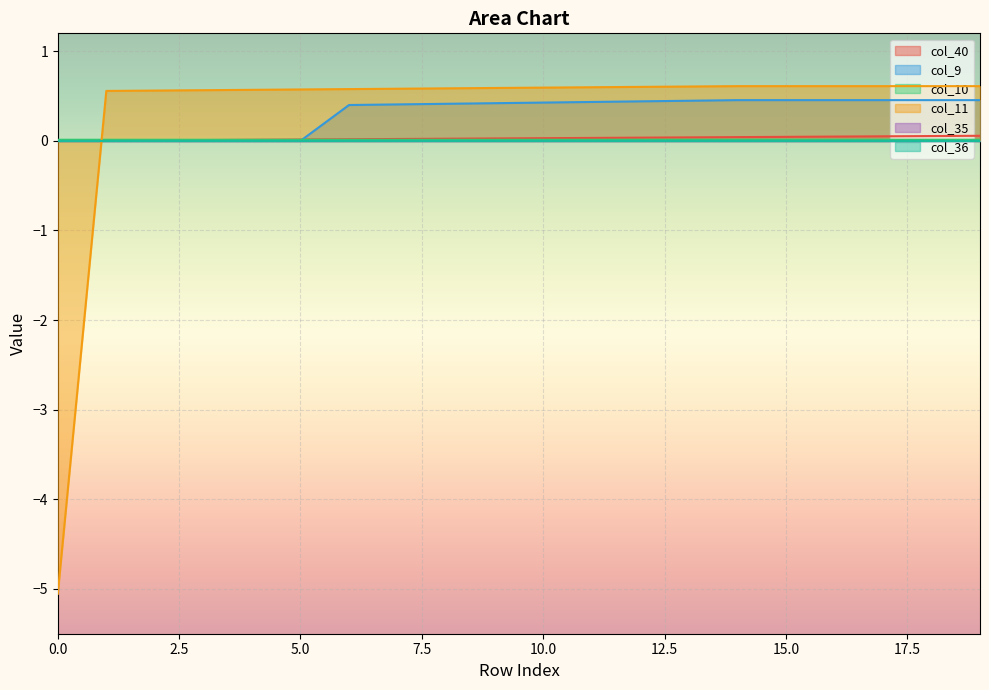

Which series has the largest total across all categories?

col_11